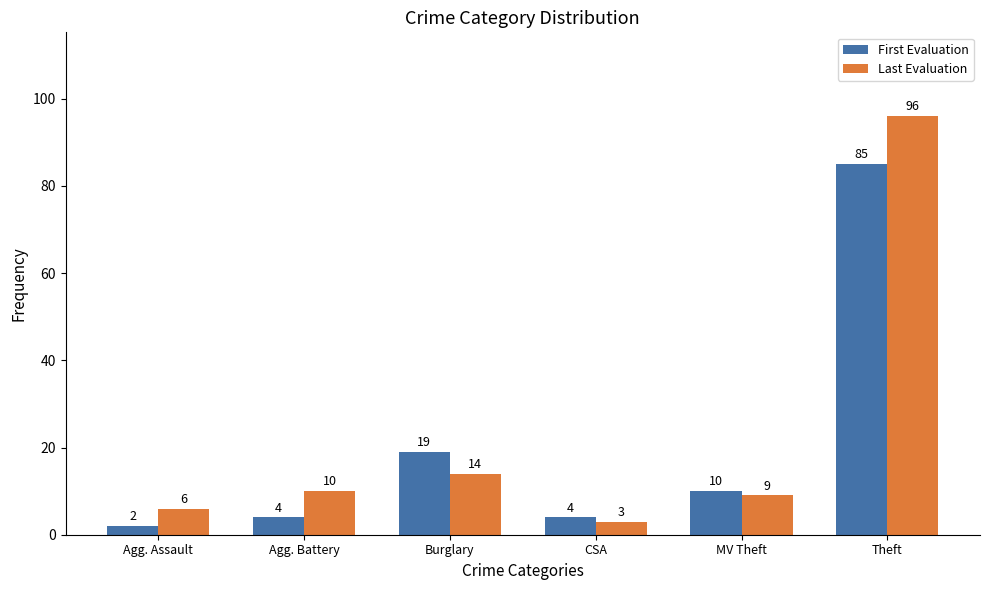

At which label does First Evaluation reach its minimum?

Agg. Assault